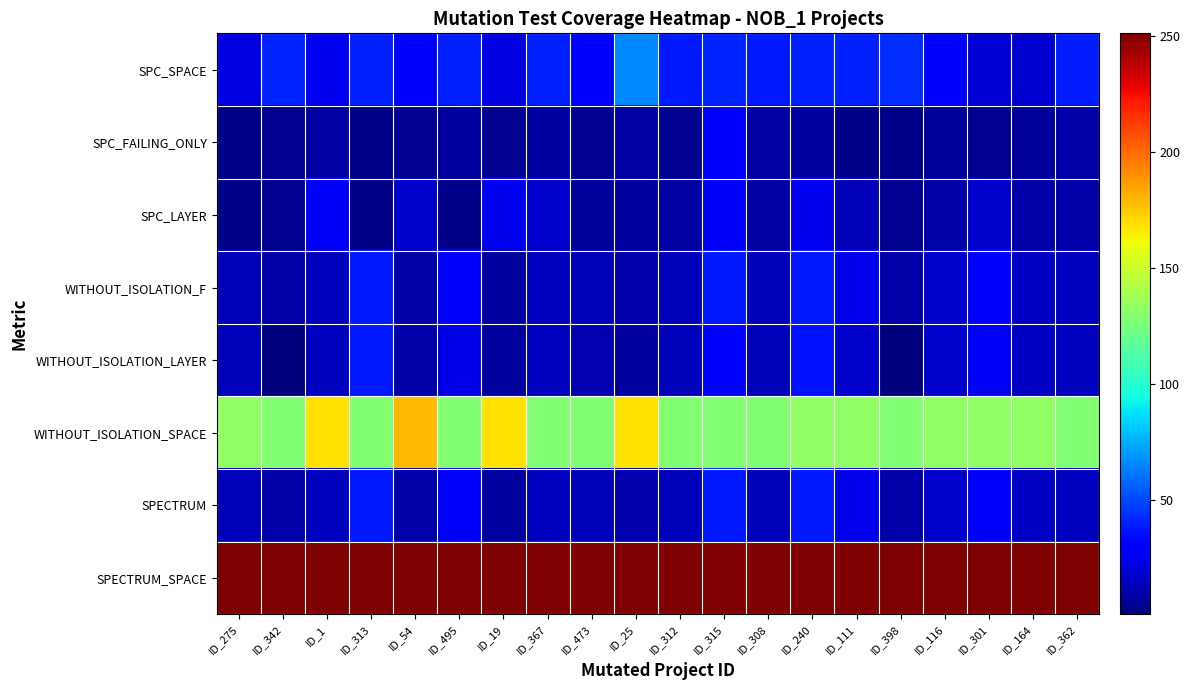

Between ID_308 and ID_111, which is larger?

ID_111